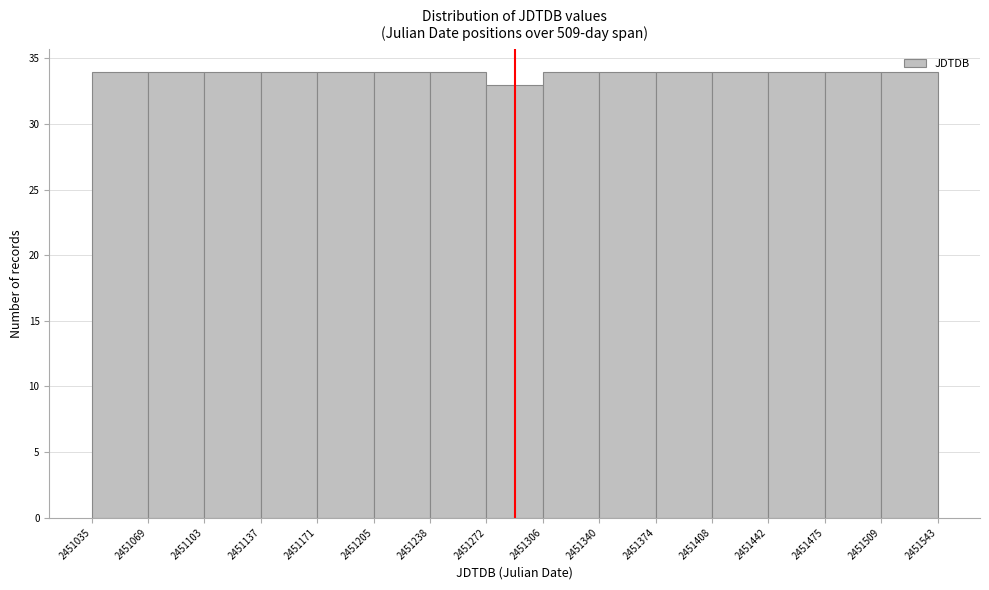

Reading left to right, transcribe this chart: for each bar, give the range it covers on the x-axis and its height. The values are not printed on the chart, so give them approximately, as read against the axis.

2451035 to 2451069: 34
2451069 to 2451103: 34
2451103 to 2451137: 34
2451137 to 2451171: 34
2451171 to 2451205: 34
2451205 to 2451238: 34
2451238 to 2451272: 34
2451272 to 2451306: 33
2451306 to 2451340: 34
2451340 to 2451374: 34
2451374 to 2451408: 34
2451408 to 2451442: 34
2451442 to 2451475: 34
2451475 to 2451509: 34
2451509 to 2451543: 34